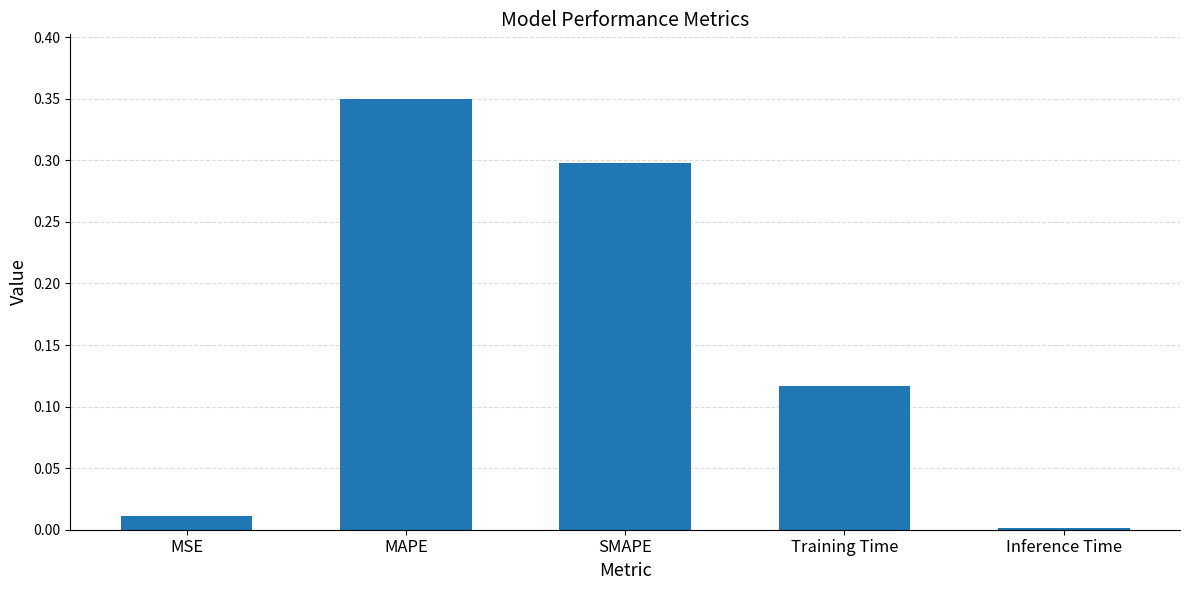

Which has a higher value, SMAPE or MSE?

SMAPE